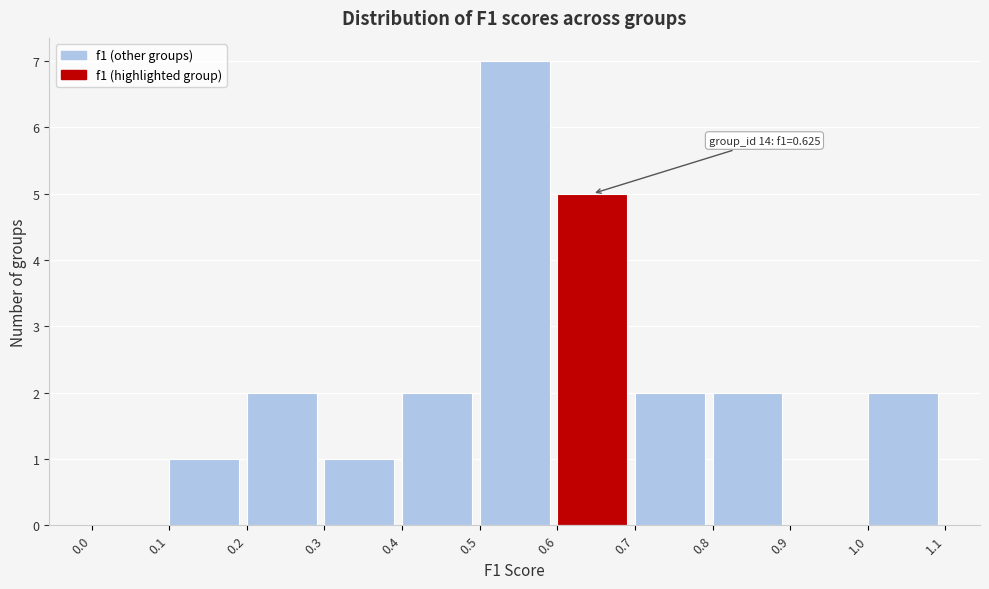

Over which range of the x-axis is the bar tallest?

0.5 to 0.6